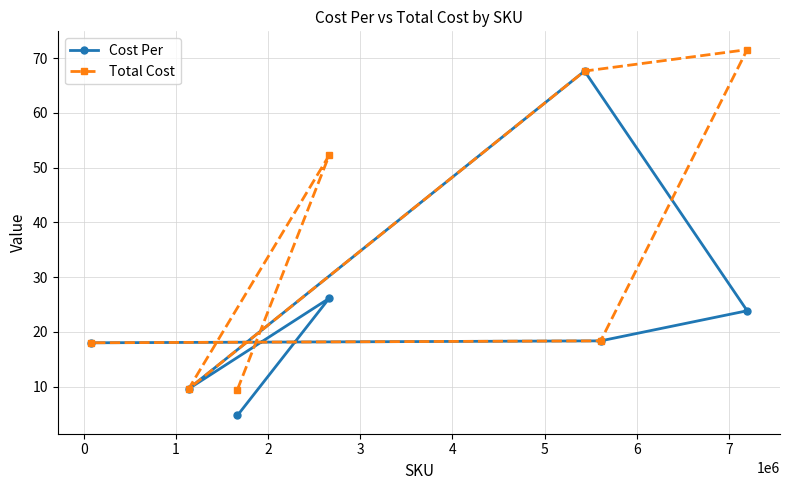

What is the minimum value shown in the chart?

4.7